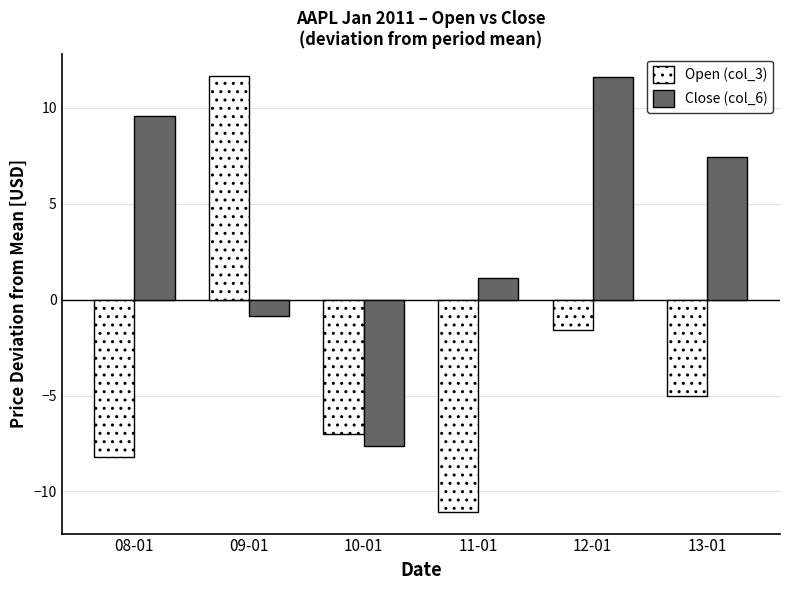

How many bars are there in each group?

2